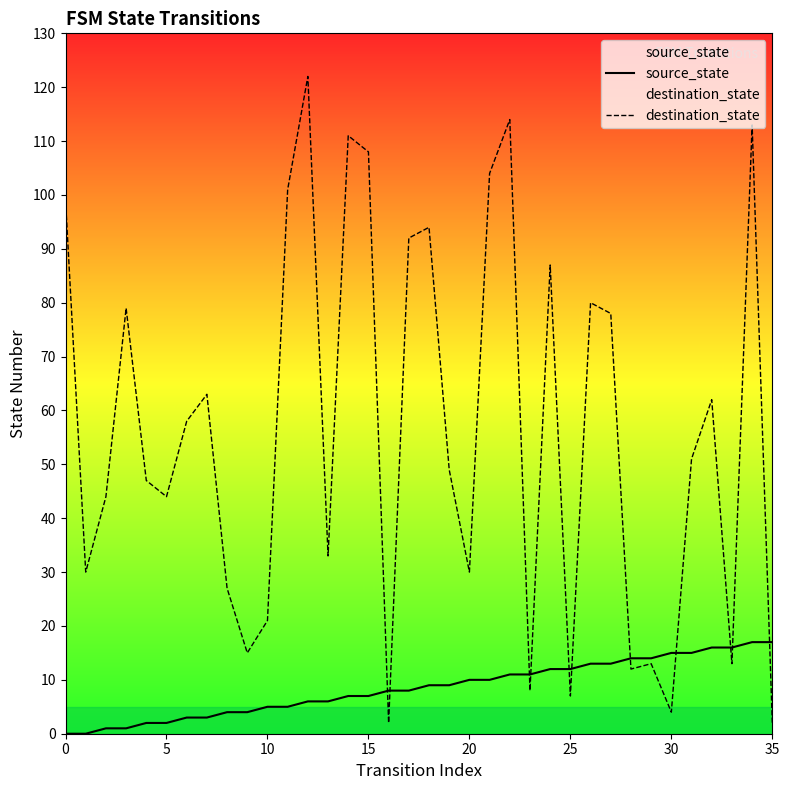

What is the average value of the source_state series?

8